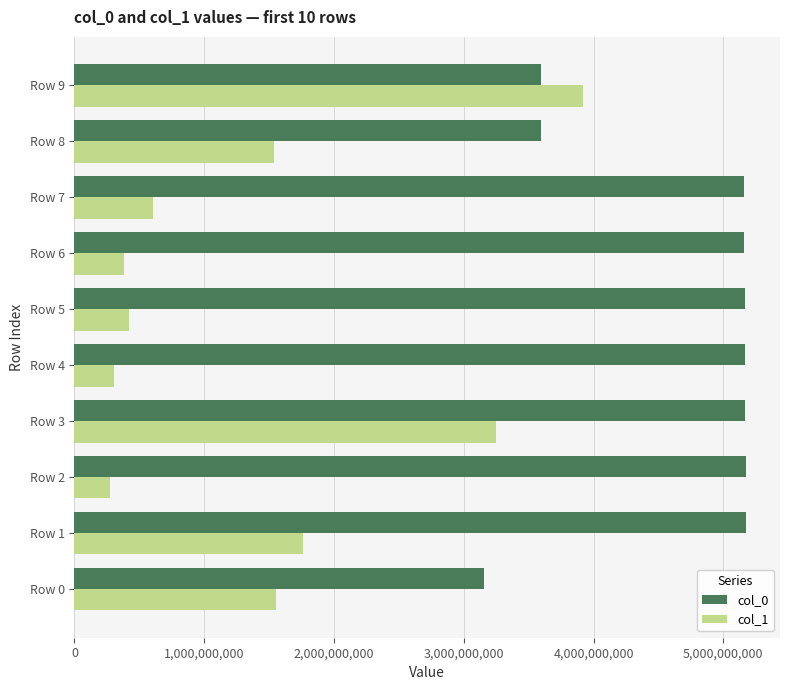

The value of col_1 at Row 5 is 701576996. True or false?

False